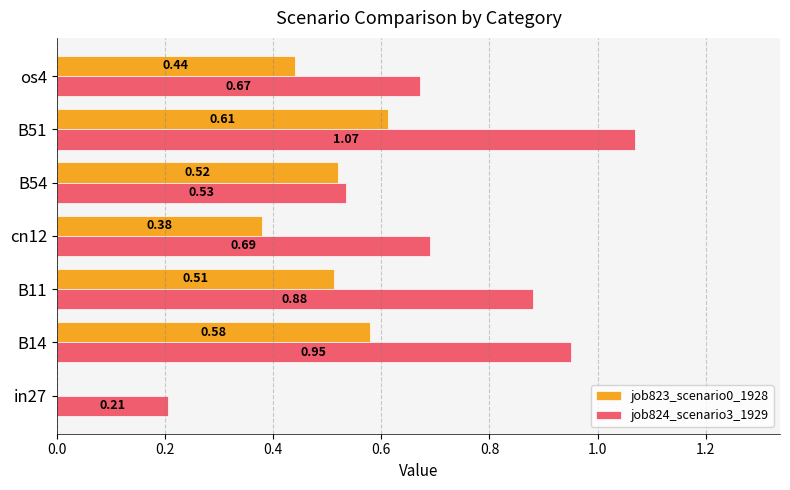

At which category is the sum across all series the highest?

B51